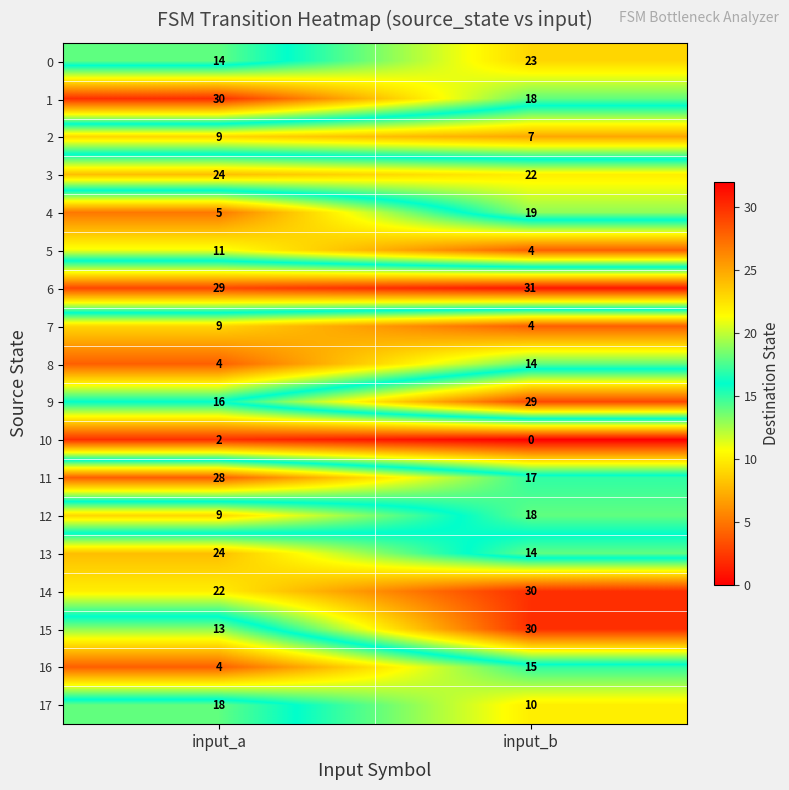

True or false: 7 has a value of 9 at input_a.

True